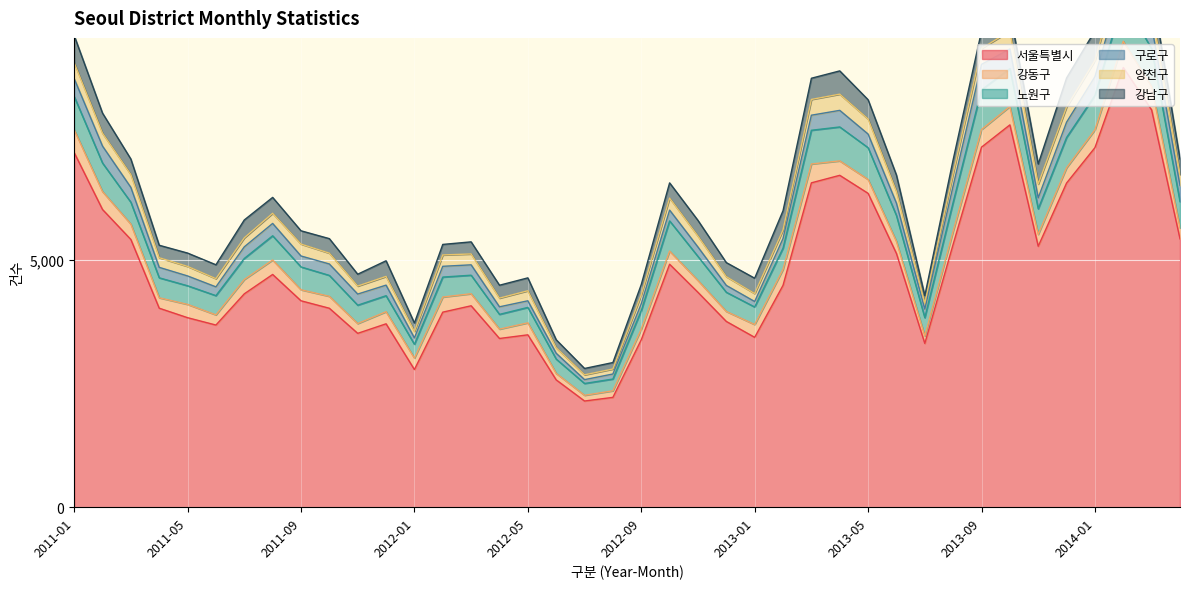

Count the number of categories in the chart.

40